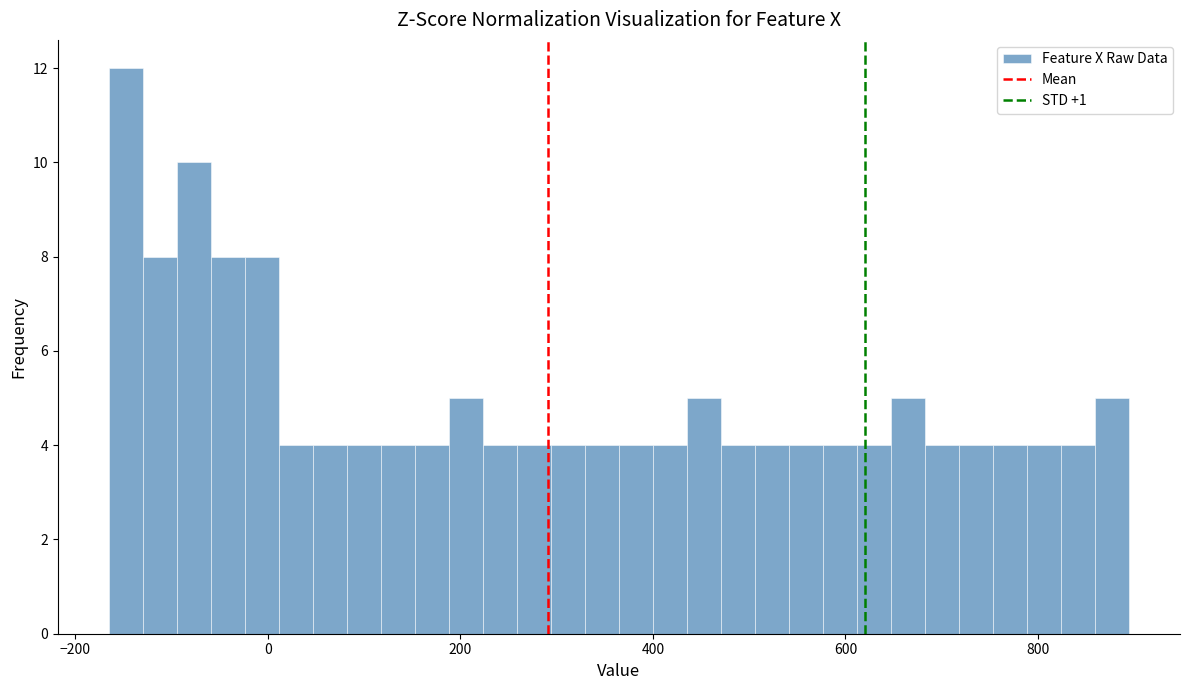

Around what value on the x-axis is the tallest bar? Give the approximate position of its centre, as read against the axis.

-140